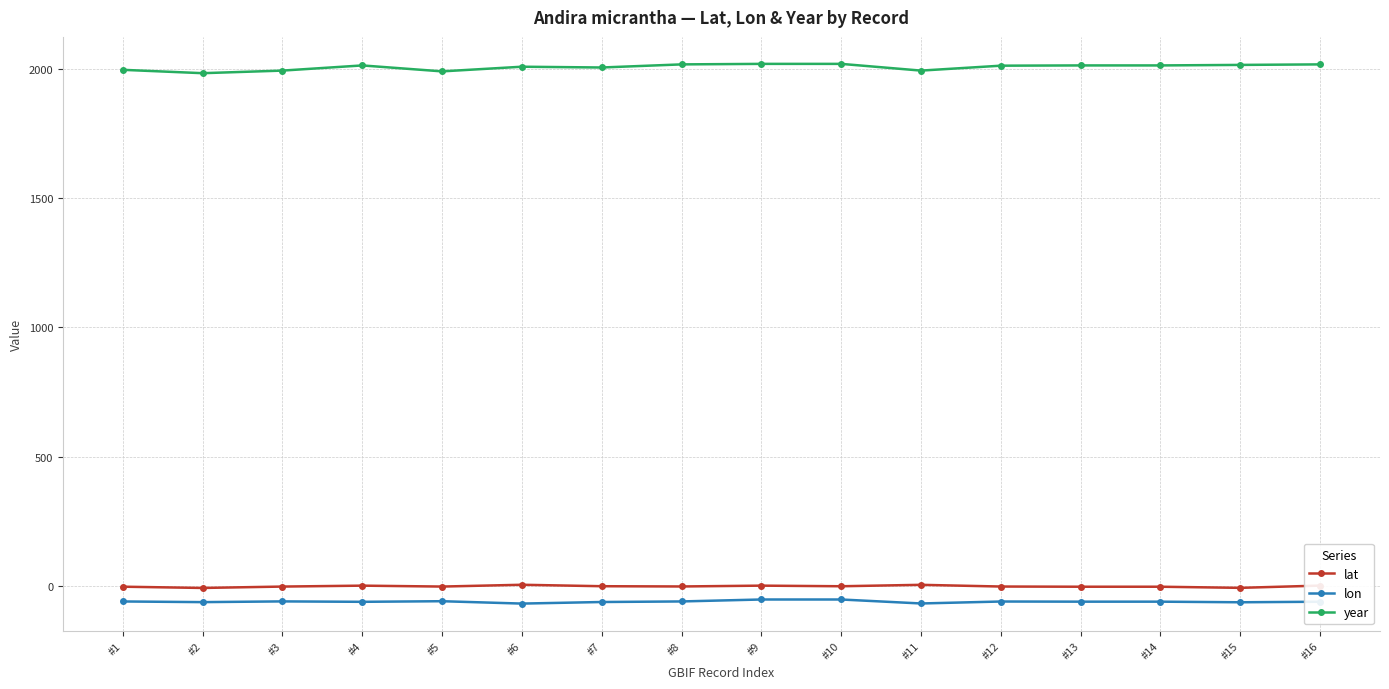

True or false: lon and lat cross at least once.

False